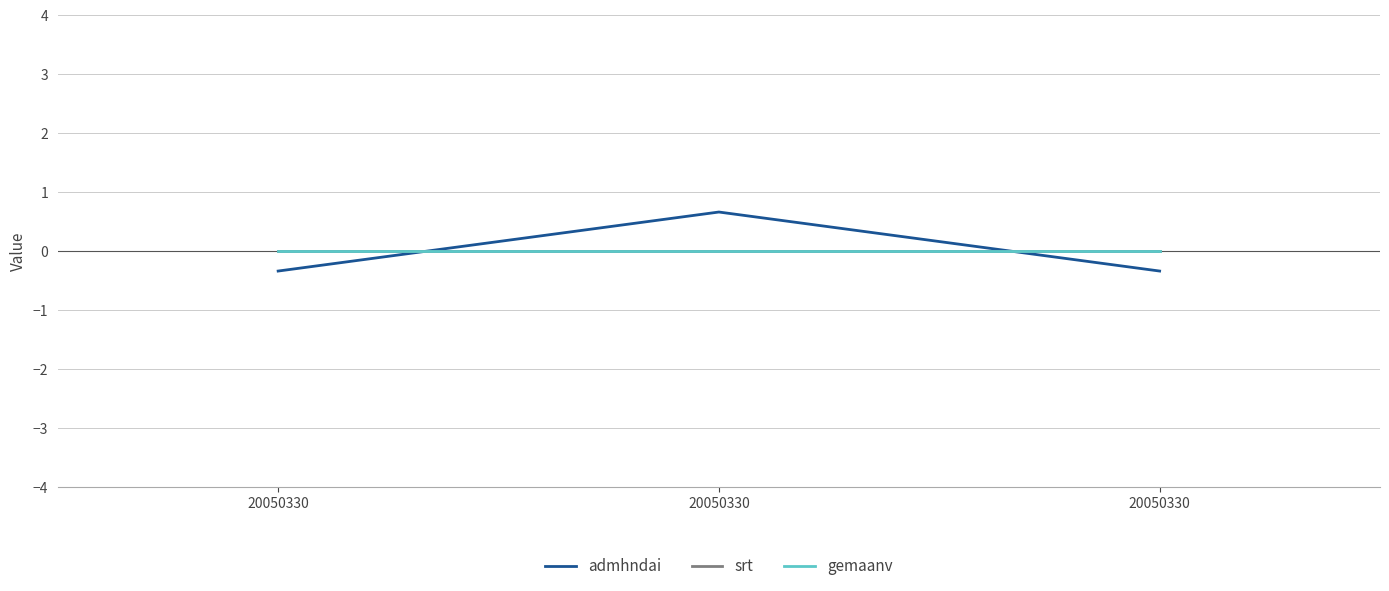

Is this an area chart (filled region under the line)?

No